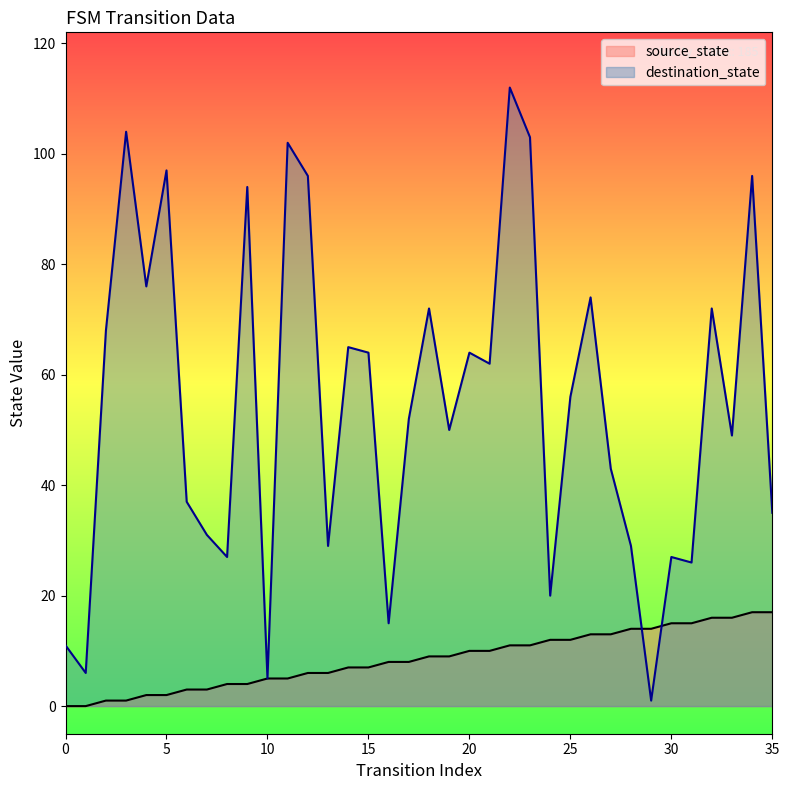

True or false: destination_state has a value of 64 at 20.

True